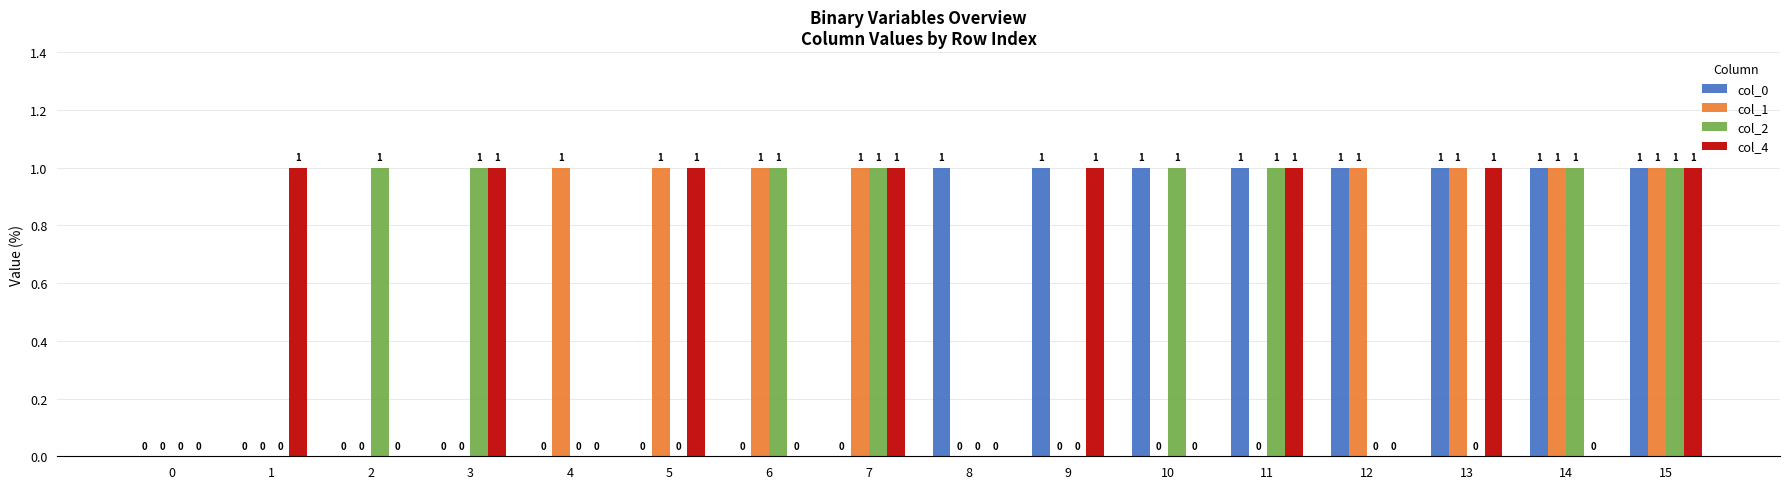

Reading left to right, transcribe all the data shown in this chart.

col_0: 0	0	0	0	0	0	0	0	1	1	1	1	1	1	1	1
col_1: 0	0	0	0	1	1	1	1	0	0	0	0	1	1	1	1
col_2: 0	0	1	1	0	0	1	1	0	0	1	1	0	0	1	1
col_4: 0	1	0	1	0	1	0	1	0	1	0	1	0	1	0	1